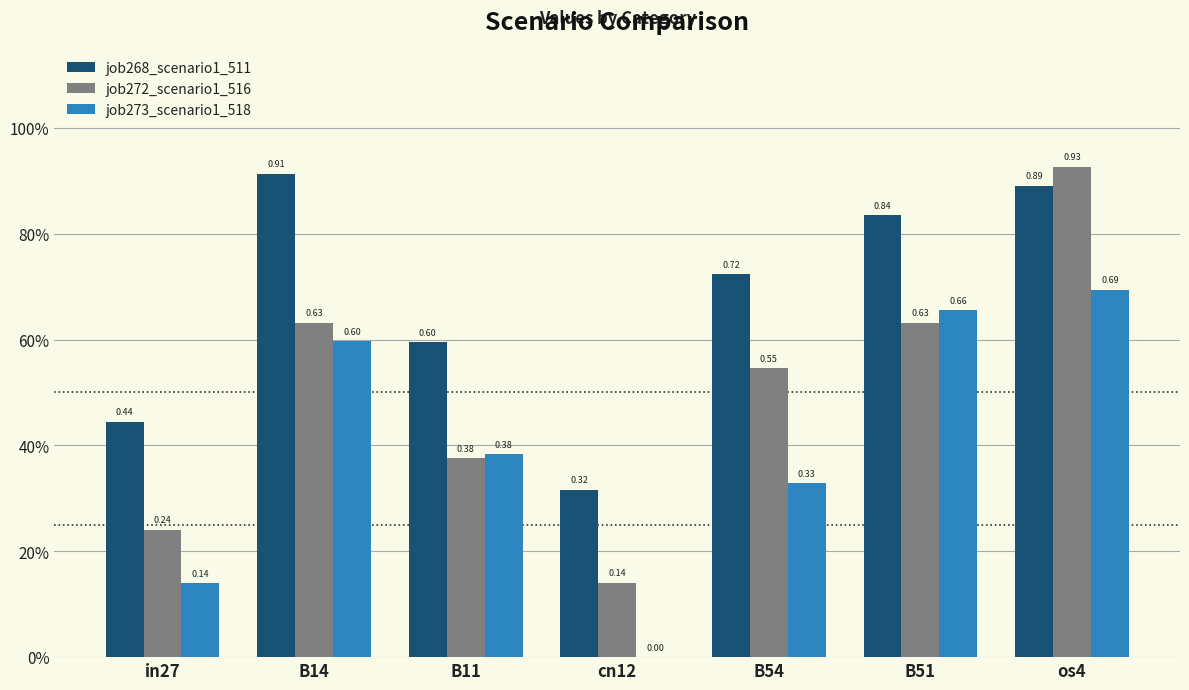

Which category has the highest value in the job268_scenario1_511 series?

B14